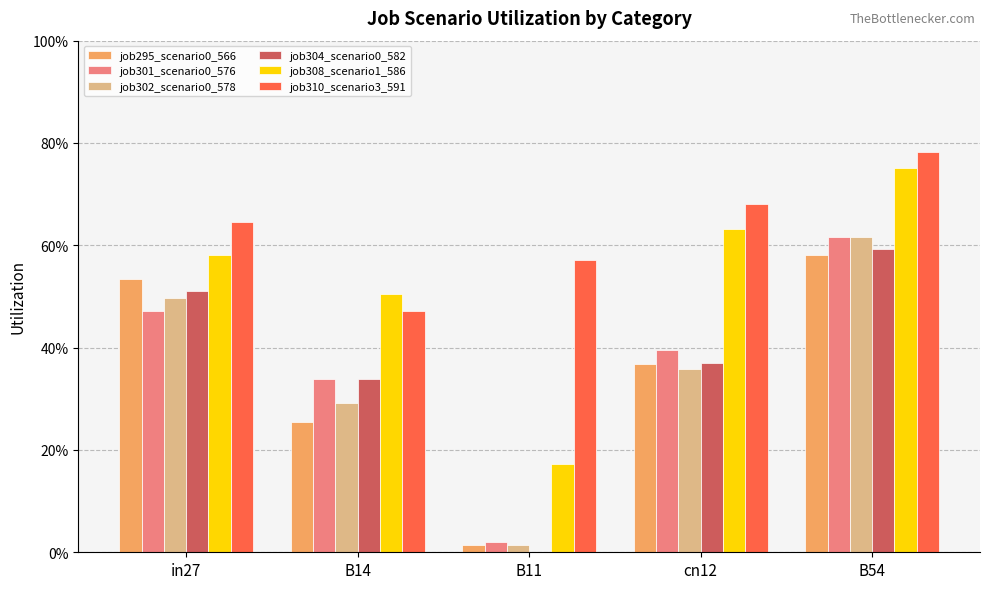

Does the chart contain stacked bars?

No